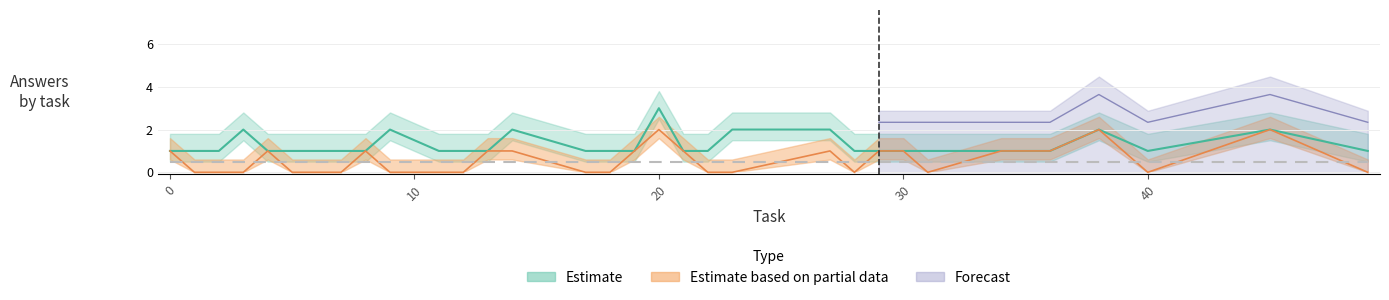

True or false: total_answers and upper_sum intersect in this chart.

False